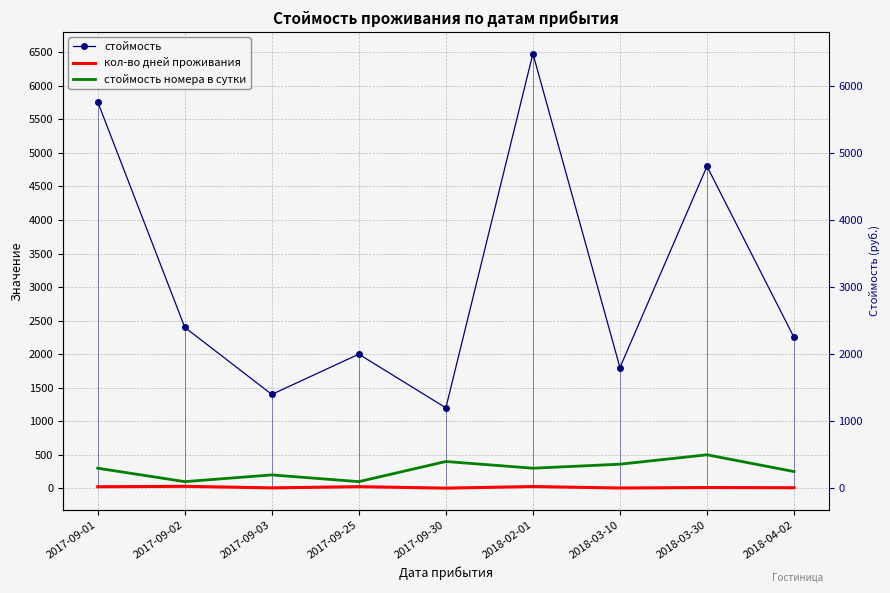

What are all the series names shown in the legend?

стоймость, кол-во дней проживания, стоймость номера в сутки